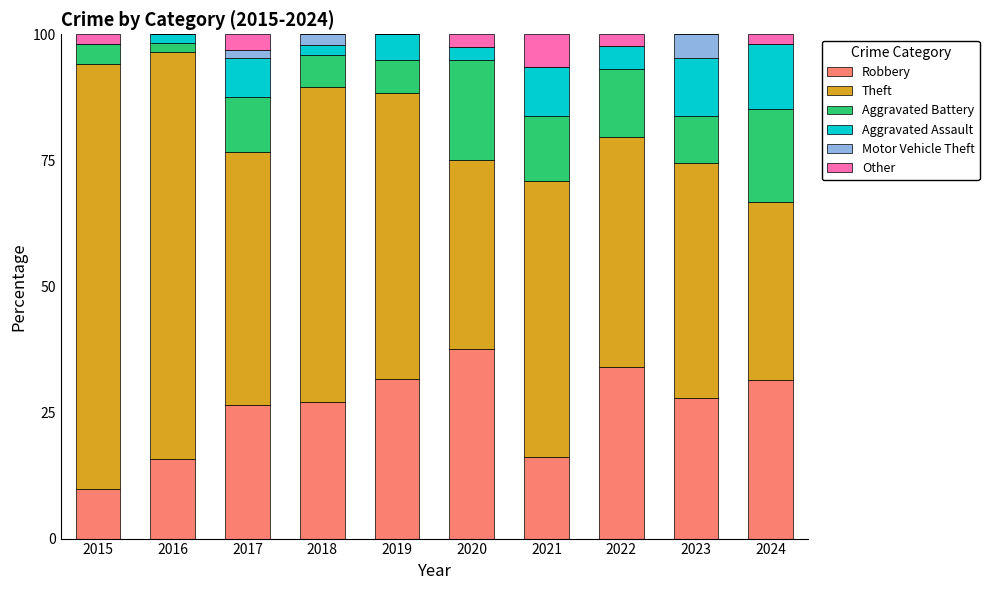

What are all the series names shown in the legend?

Robbery, Theft, Aggravated Battery, Aggravated Assault, Motor Vehicle Theft, Other